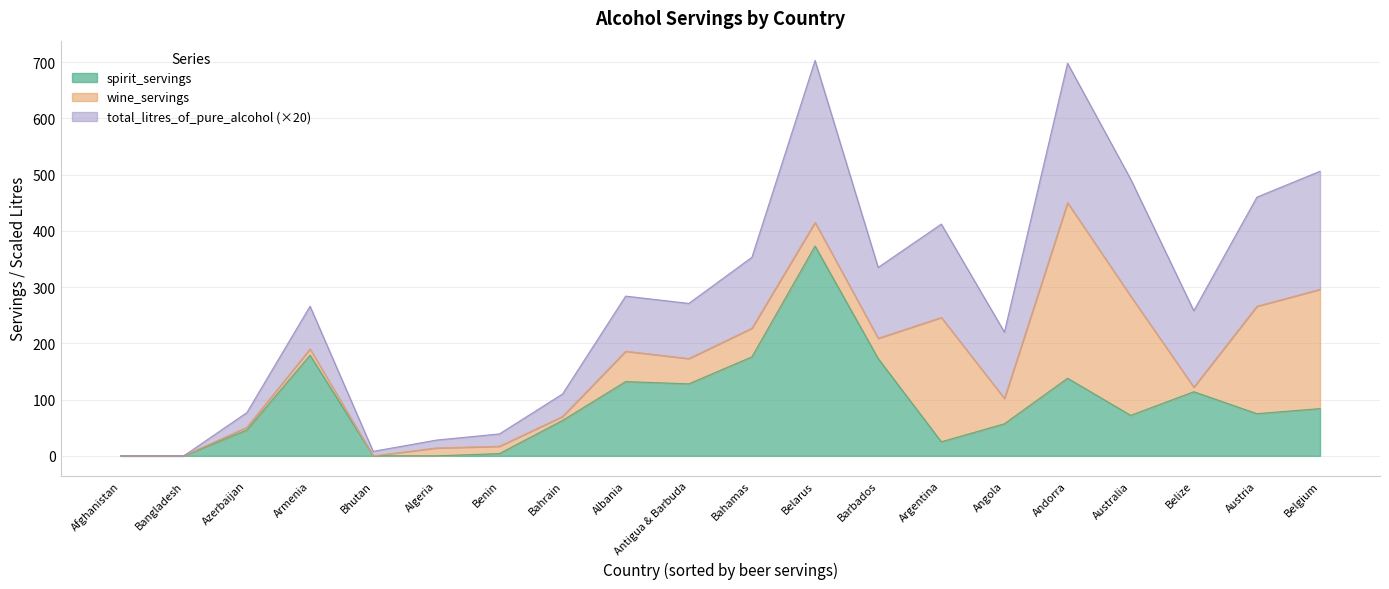

Which series has the largest total across all categories?

spirit_servings